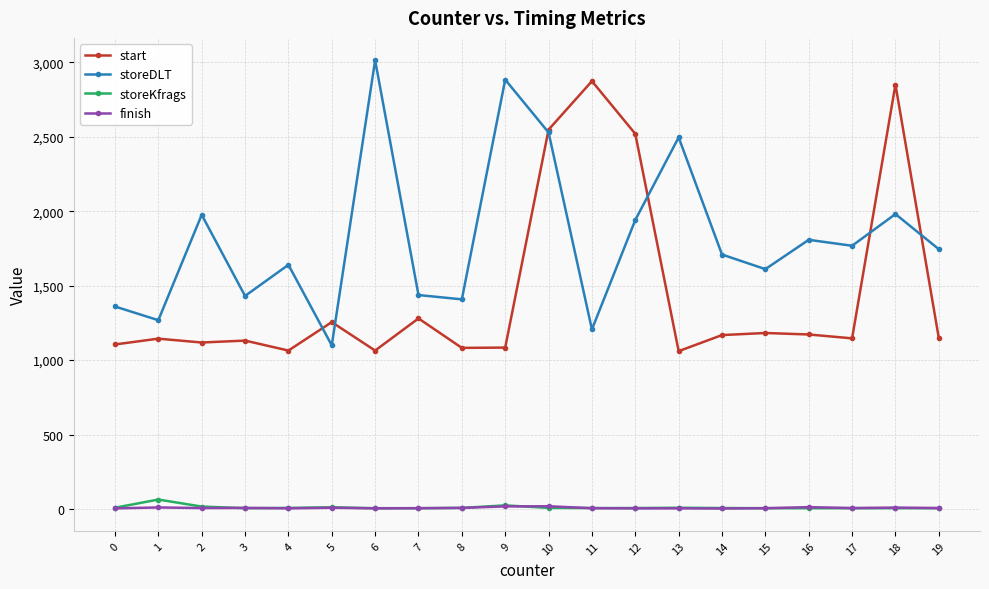

What is the value of the start point at the 13th from the left?

2520